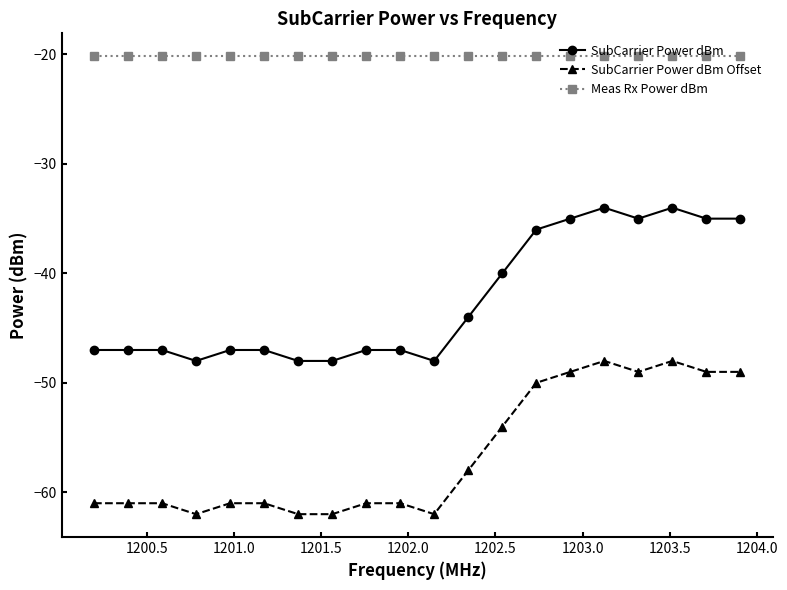

True or false: SubCarrier Power dBm and SubCarrier Power dBm Offset cross at least once.

False